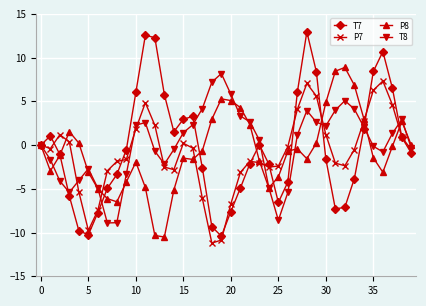

At how many categories does at least one series exceed 12?

3